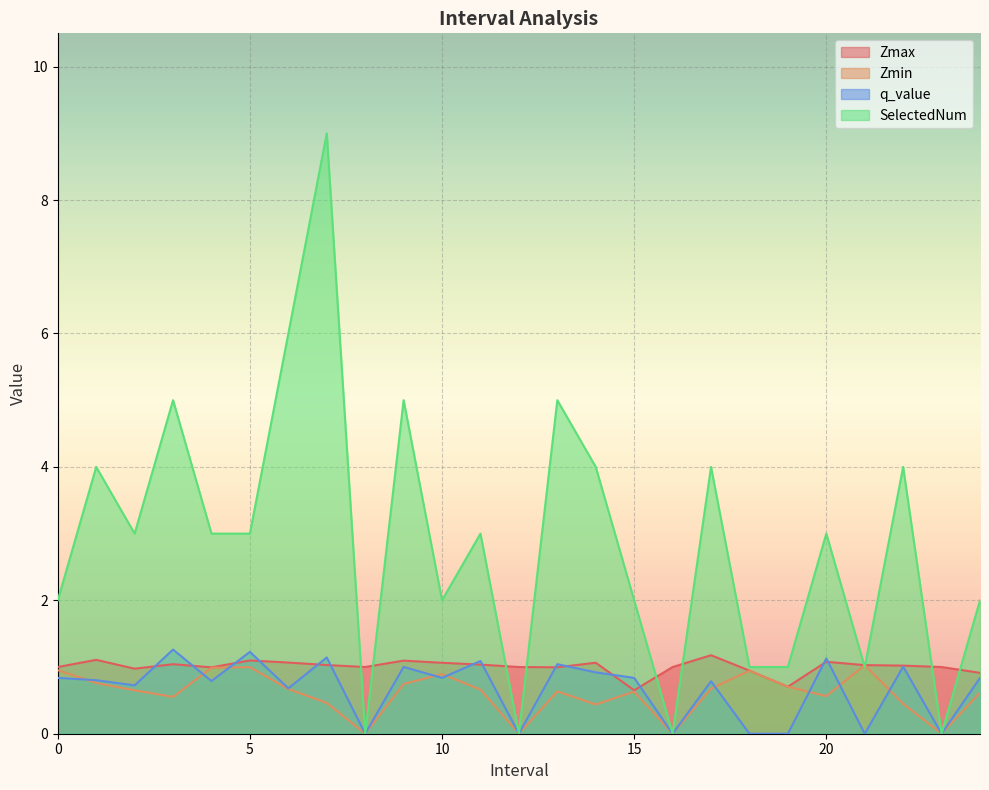

In Zmin, how many points are higher than both neighbors (excluding endpoints)?

6